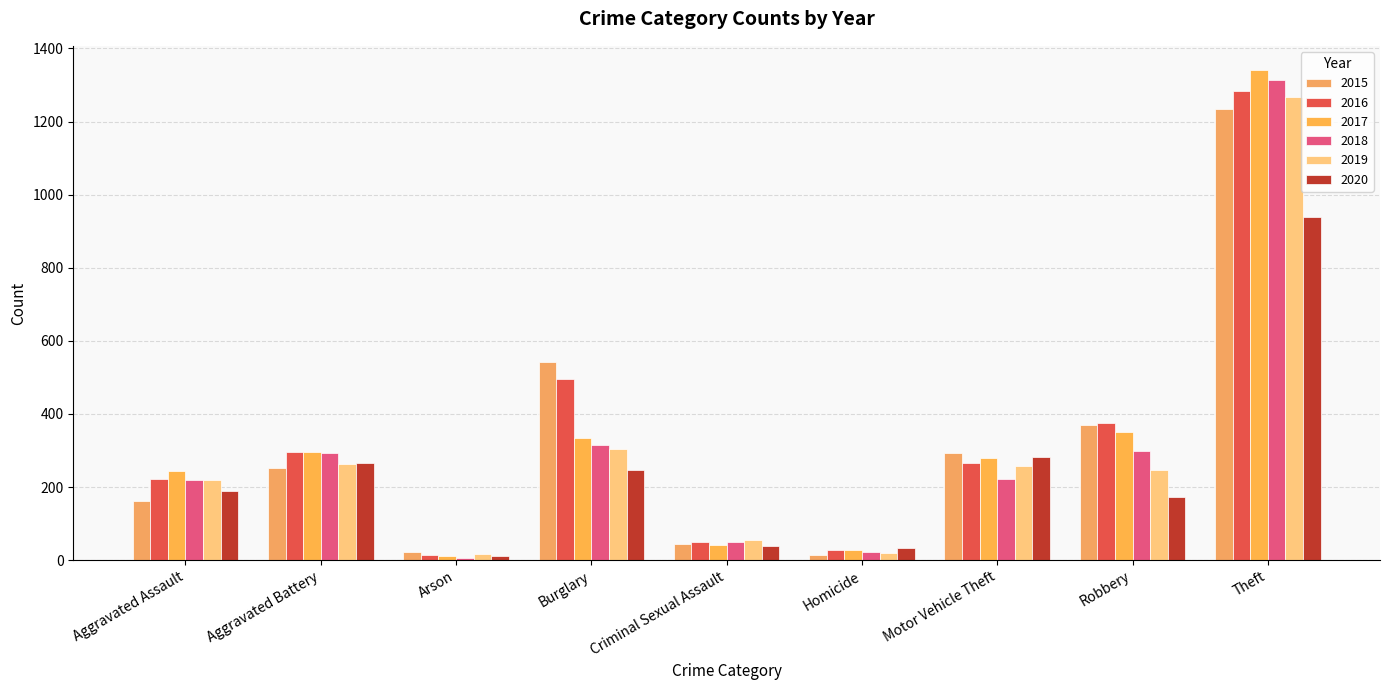

How many bars are there in each group?

6